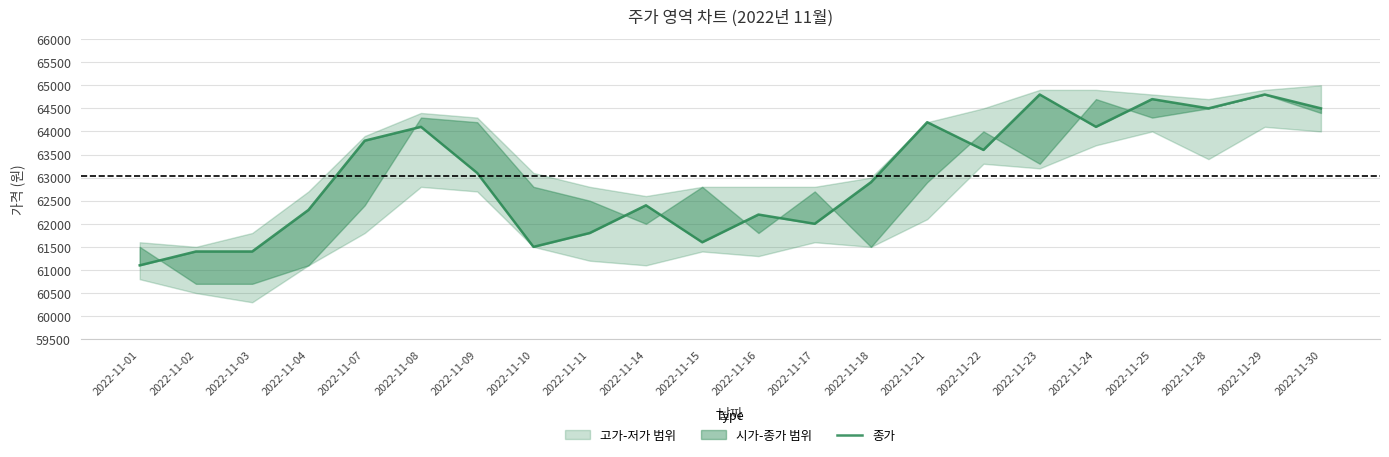

What is the change in value from 2022-11-02 to 2022-11-17?

+600